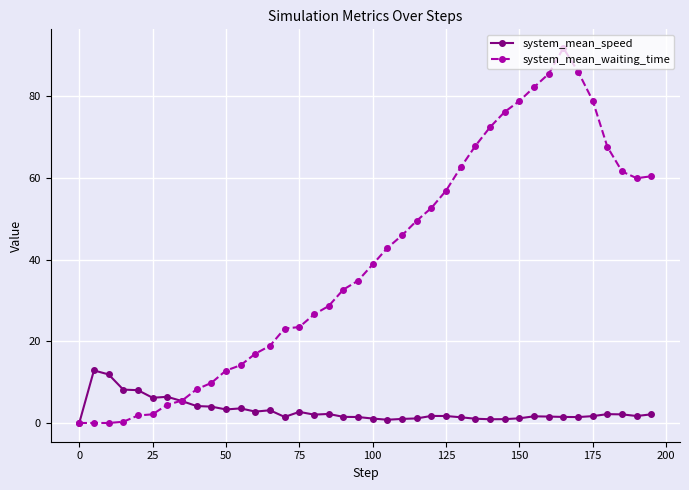

True or false: system_mean_waiting_time and system_mean_speed intersect in this chart.

True